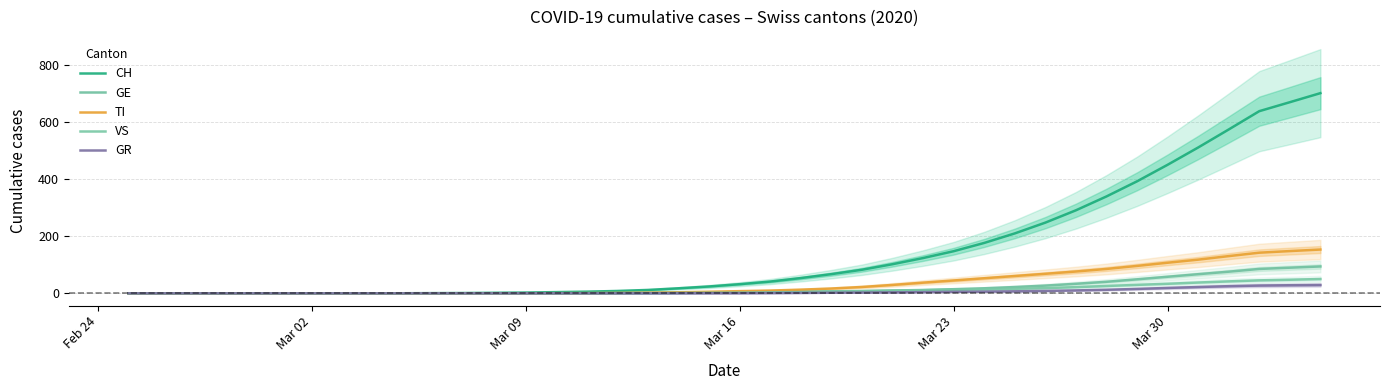

Count the number of data series in this chart.

5